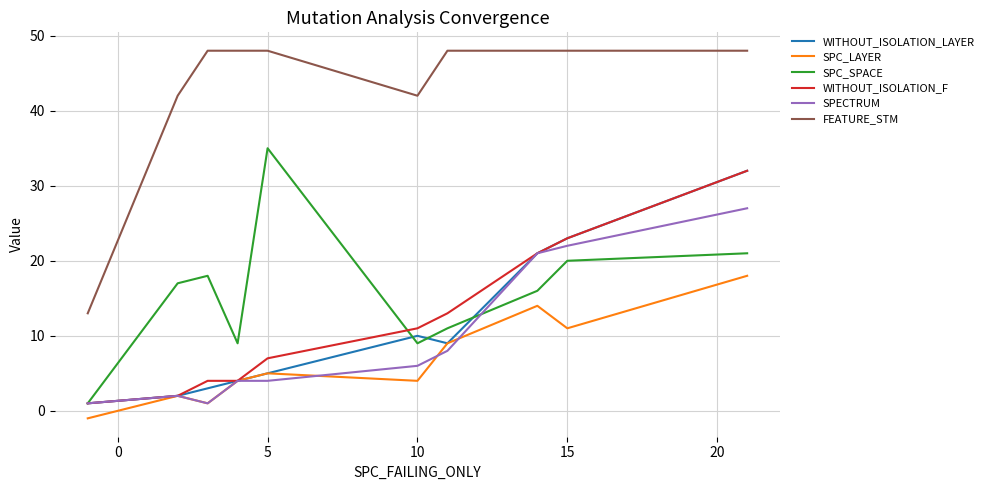

Which series has the widest spread of values?

FEATURE_STM